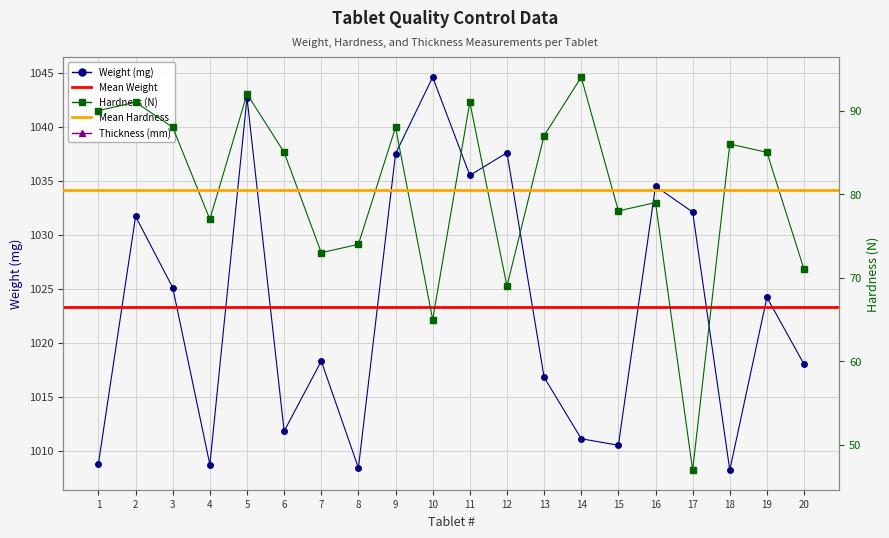

Reading left to right, transcribe all the data shown in this chart.

Weight (mg): 1008.8	1031.7	1025.1	1008.7	1042.7	1011.8	1018.3	1008.4	1037.5	1044.6	1035.5	1037.6	1016.8	1011.1	1010.5	1034.5	1032.1	1008.2	1024.2	1018.0
Hardness (N): 90.0	91.0	88.0	77.0	92.0	85.0	73.0	74.0	88.0	65.0	91.0	69.0	87.0	94.0	78.0	79.0	47.0	86.0	85.0	71.0
Thickness (mm): 7.2	7.2	7.5	7.2	7.2	7.2	7.2	7.2	7.2	7.2	7.2	7.2	7.2	7.2	7.2	7.2	7.2	7.8	7.2	7.2